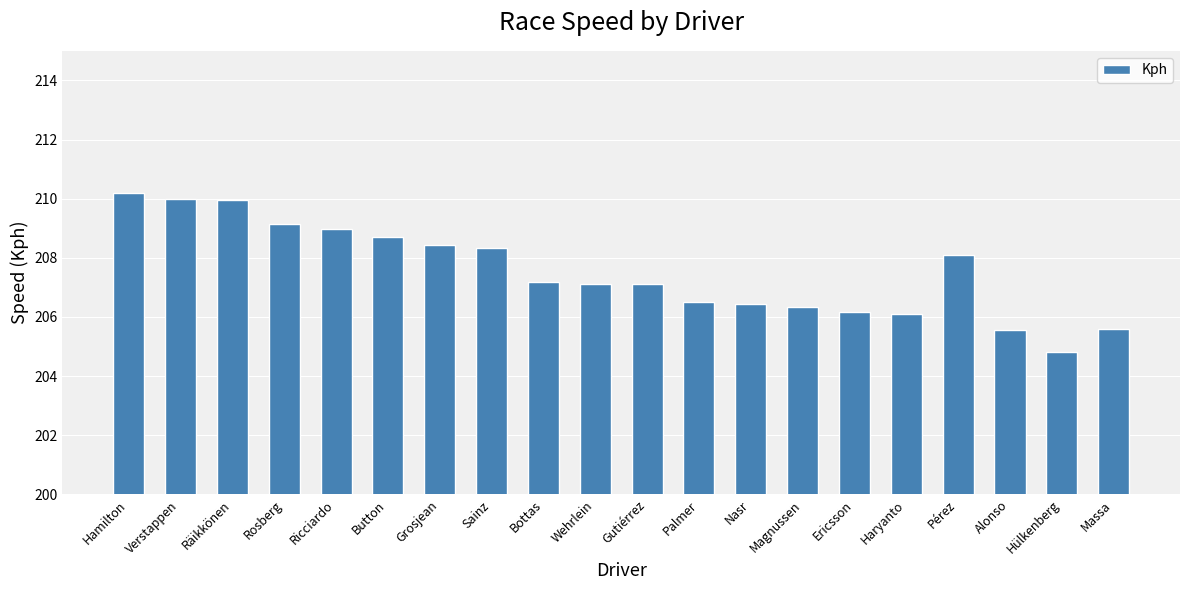

What is the ratio of the value at Räikkönen to the value at Grosjean?

1.0